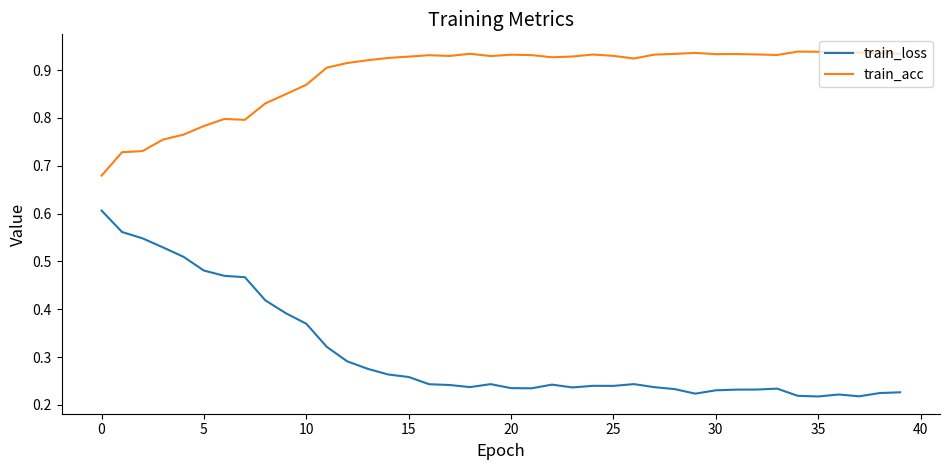

True or false: train_loss and train_acc intersect in this chart.

False